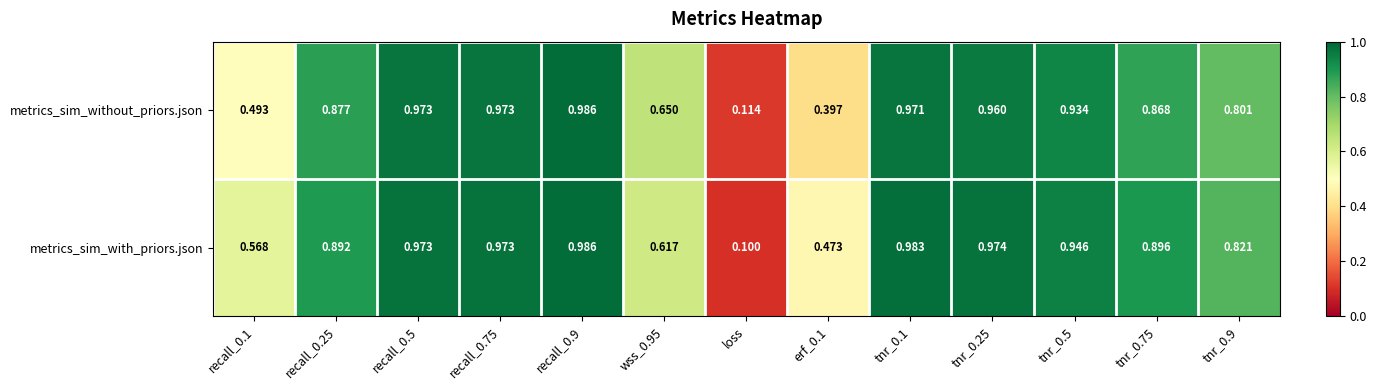

Between recall_0.5 and tnr_0.75, which series saw the biggest shift?

metrics_sim_without_priors.json